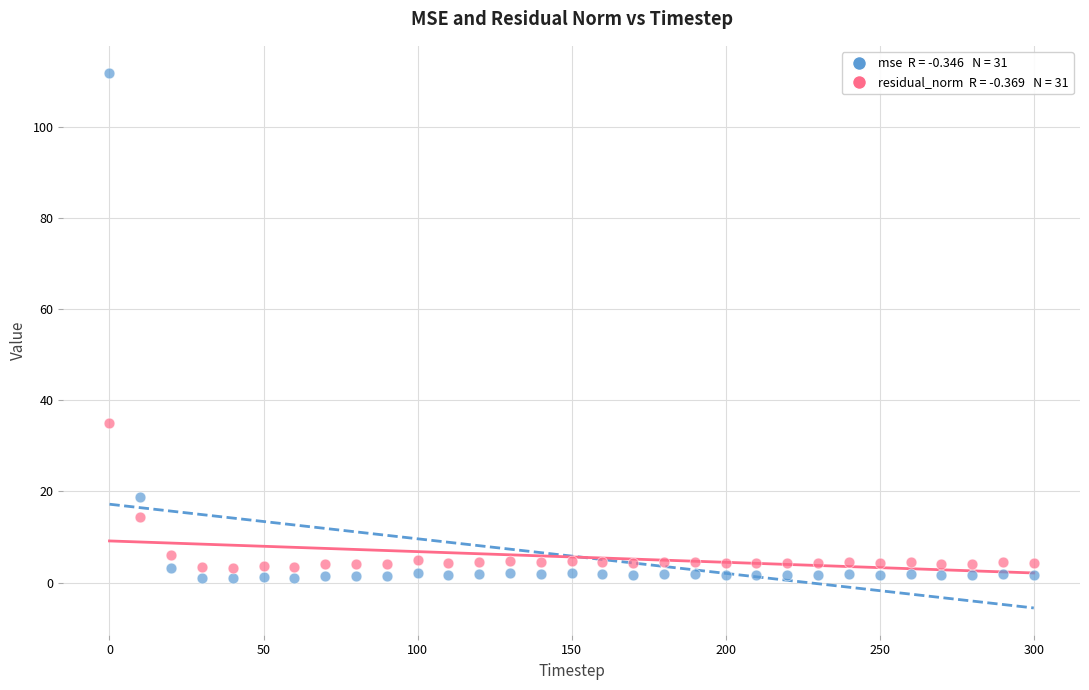

Across all data points, what is the range of Y values (max minus min)?

111.0